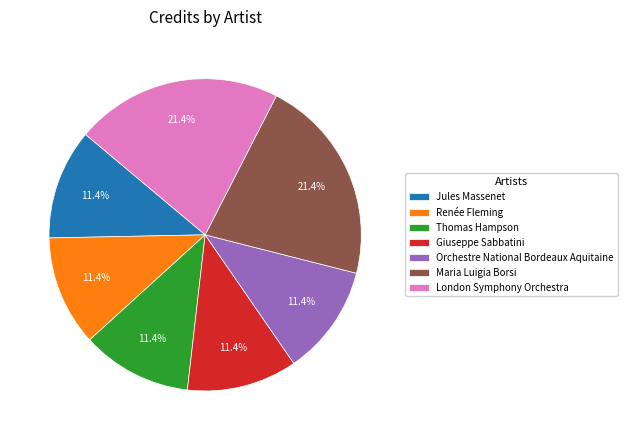

Do Maria Luigia Borsi and Renée Fleming together represent more than half of the pie?

No